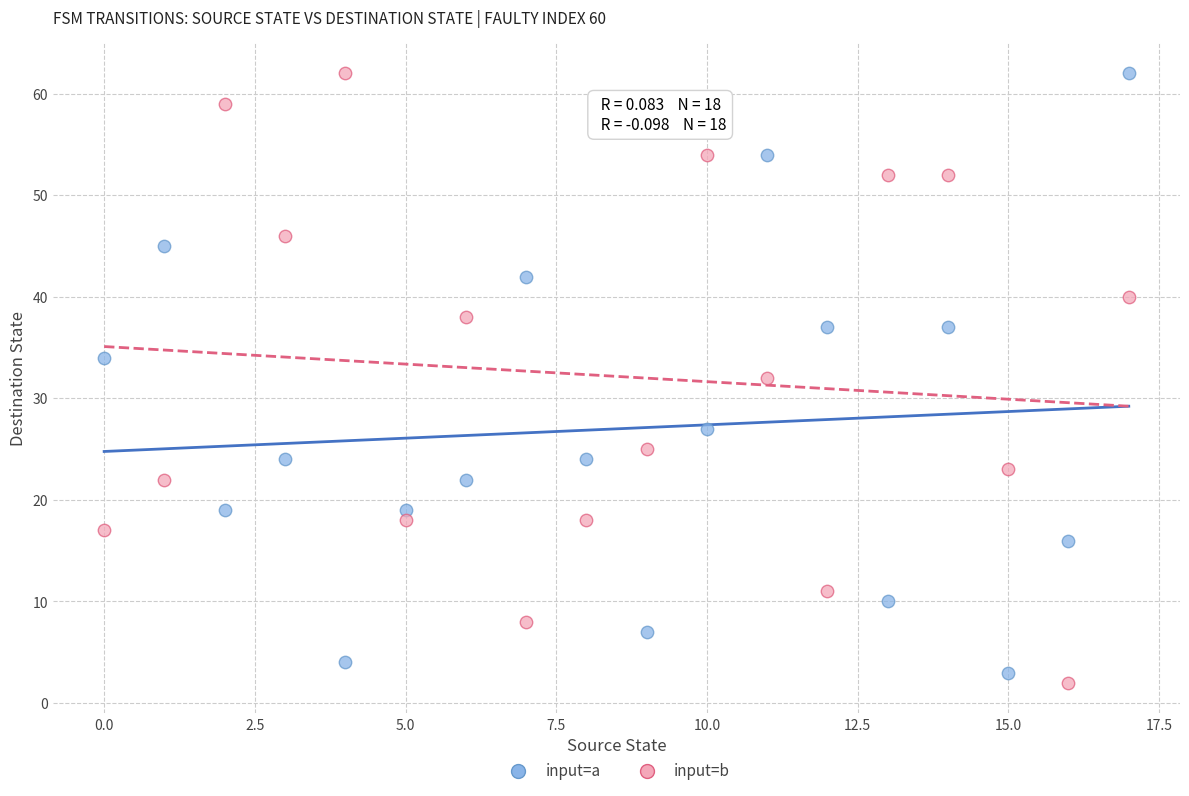

Across all data points, what is the range of Y values (max minus min)?

60